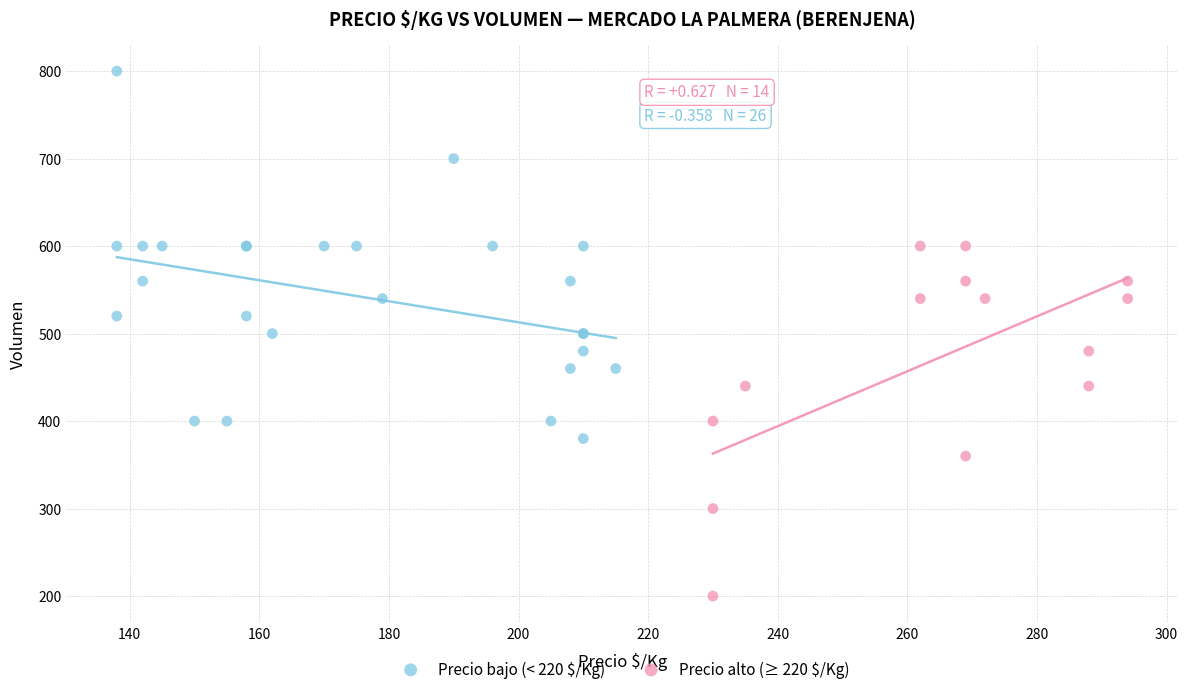

Which series contains the highest Y value?

Precio bajo (< 220 $/Kg)